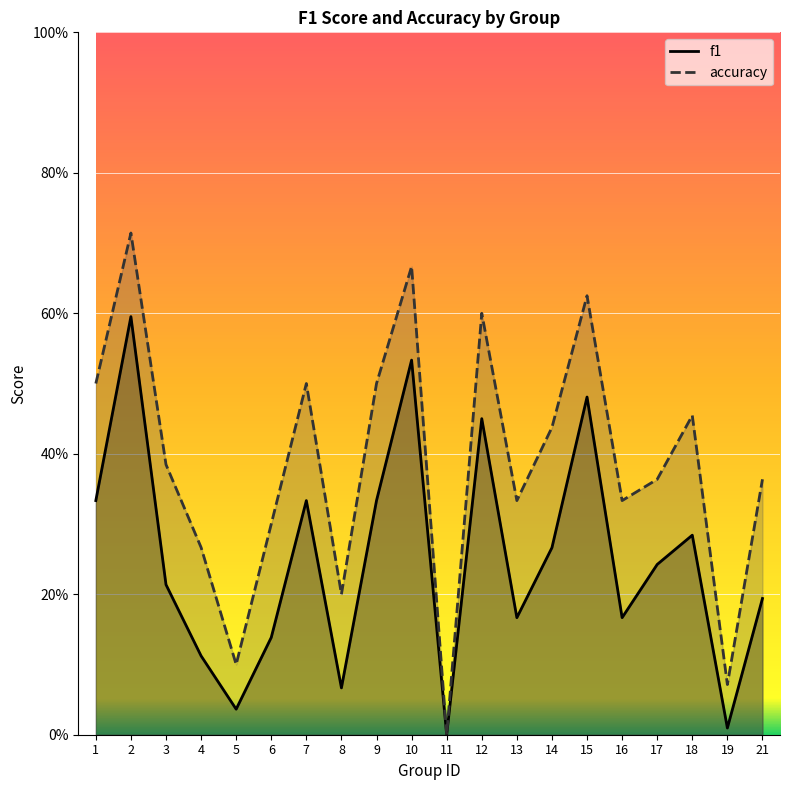

True or false: accuracy and f1 intersect in this chart.

False